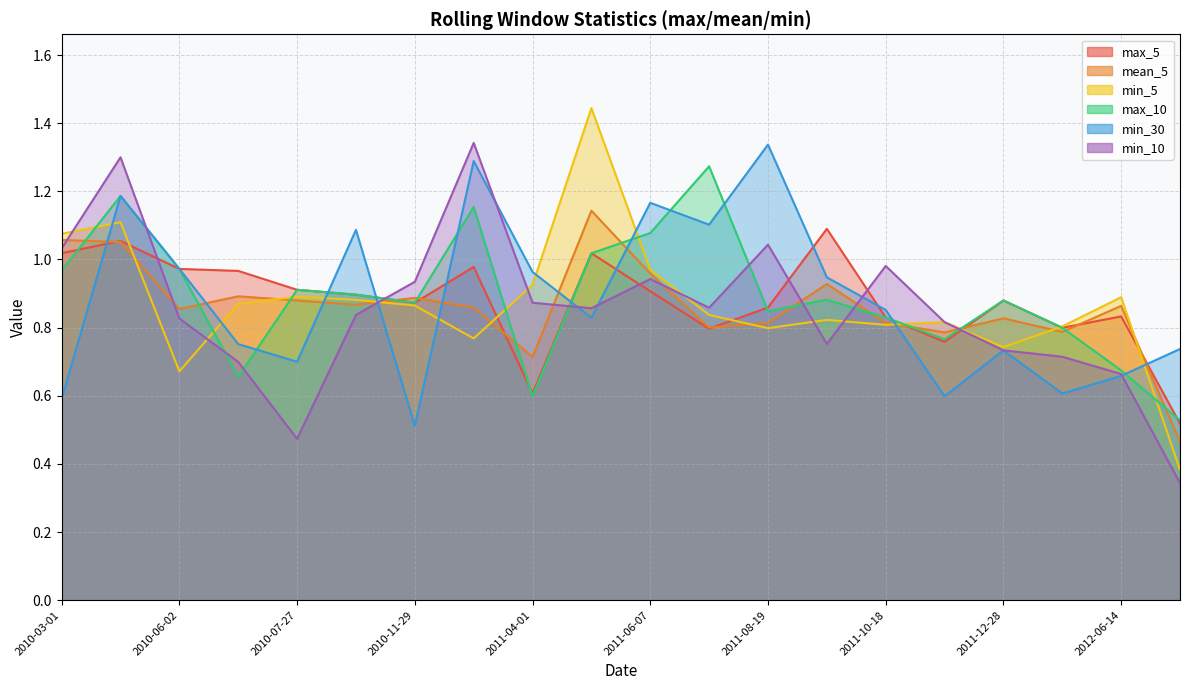

Which label corresponds to the largest value in the chart?

2011-04-27